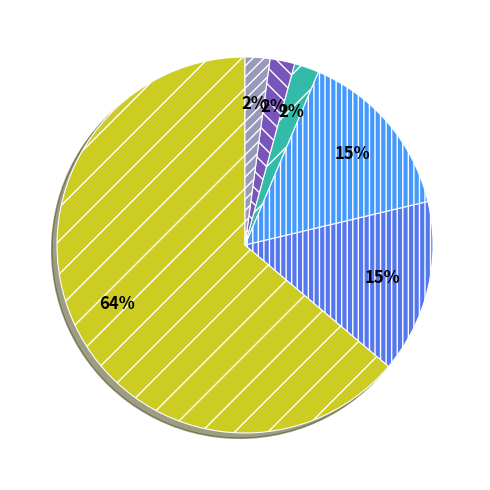

Is there a majority slice in this chart?

Yes